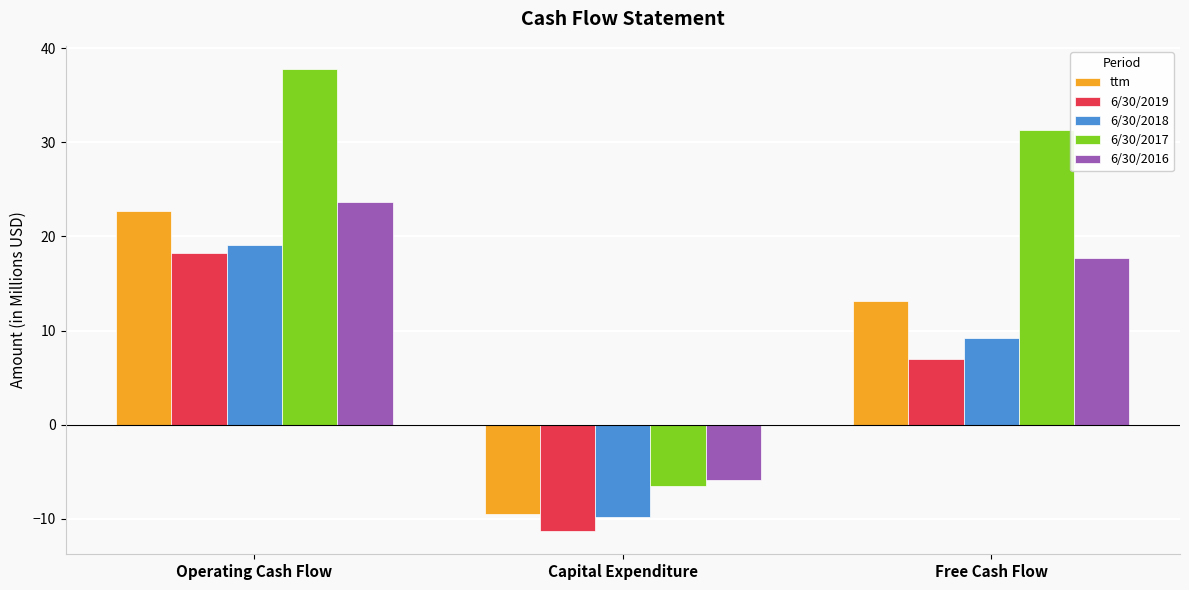

At which label is 6/30/2018 closest to 4?

Free Cash Flow